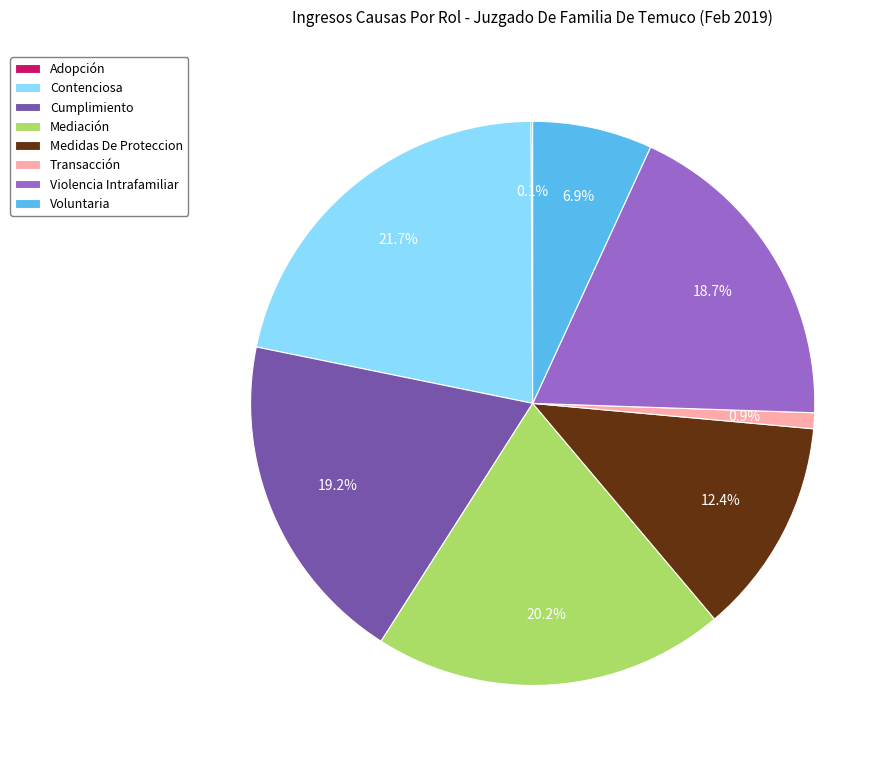

Approximately how many times larger is the value at Contenciosa compared to Violencia Intrafamiliar?

1.2